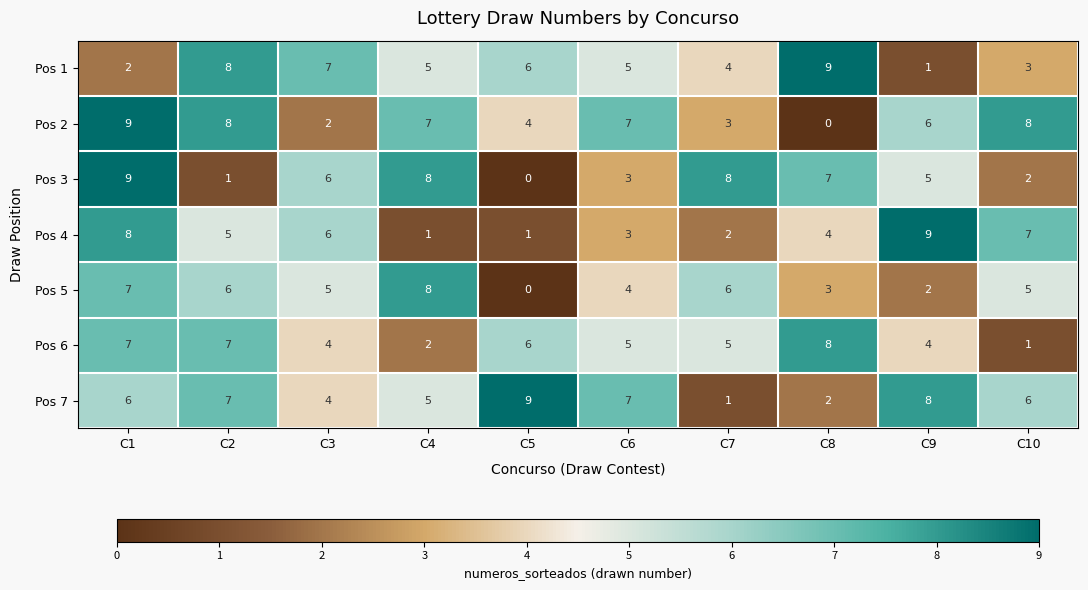

The Pos 6 series shows 10 at C8. True or false?

False